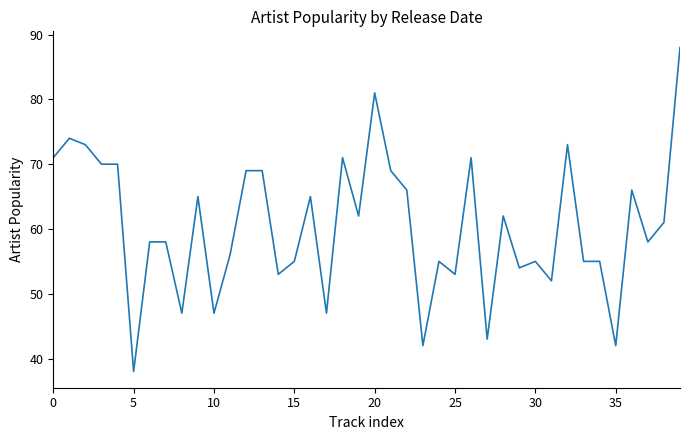

How many lines are shown in the chart?

1